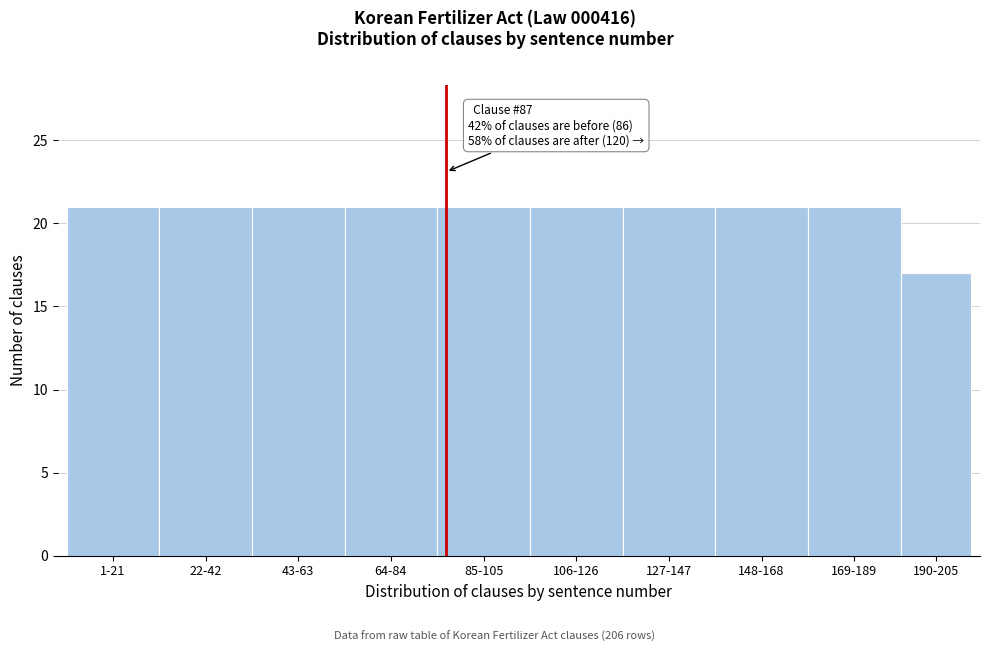

Reading left to right, transcribe all the data shown in this chart.

21	21	21	21	21	21	21	21	21	17